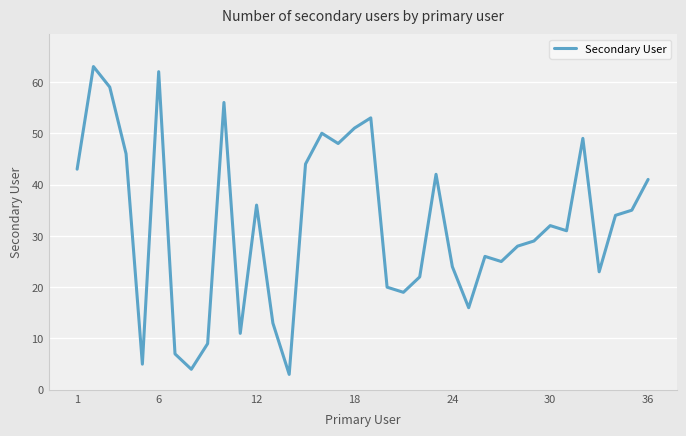

What is the difference between the maximum and minimum values?

60